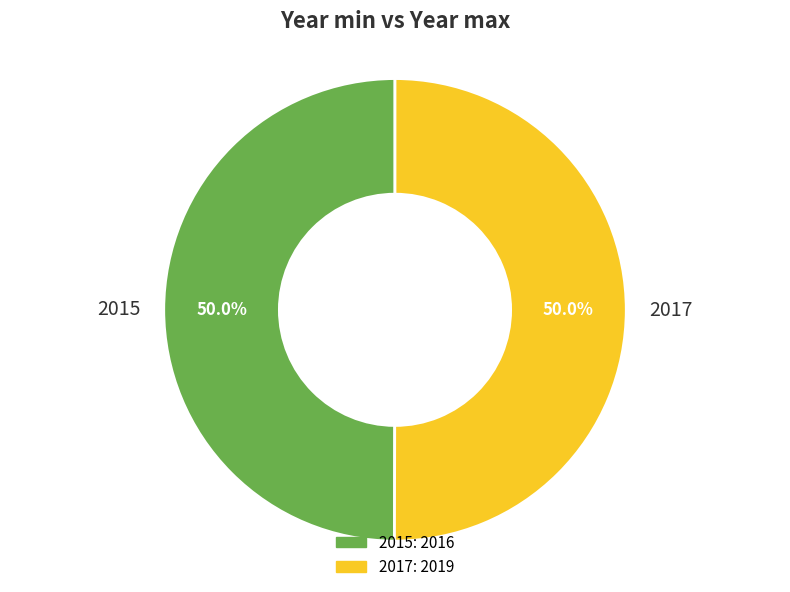

Is 2017 the majority of the pie?

Yes